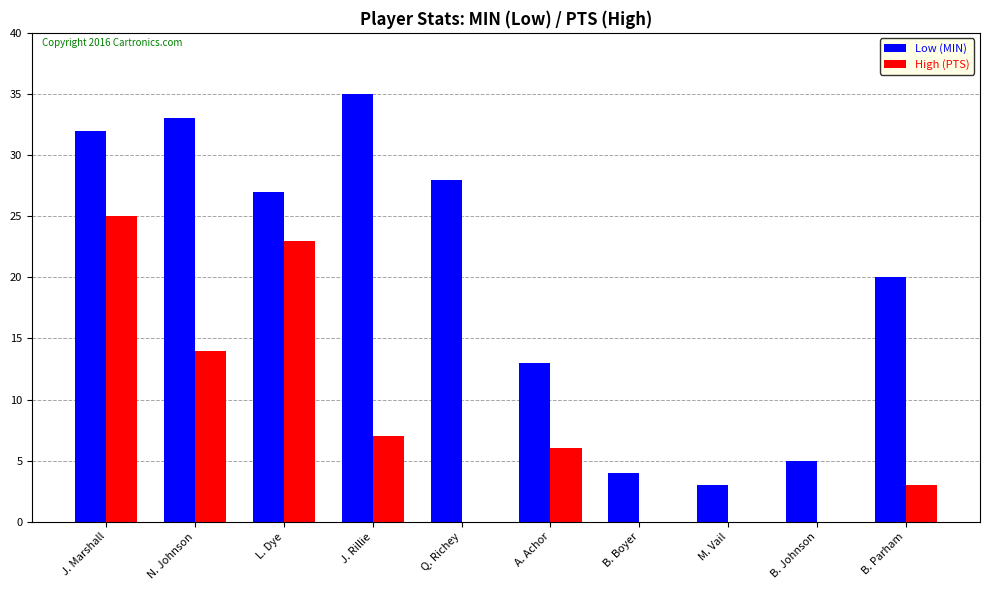

What is the sum of all Low (MIN) values?

200